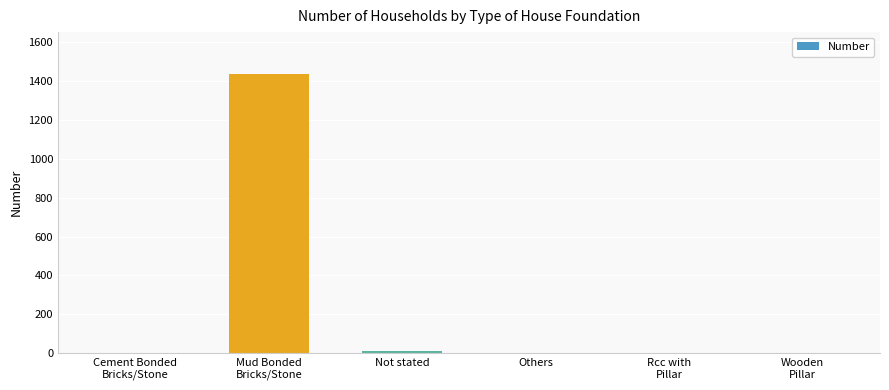

True or false: the data shows -963 at Others.

False